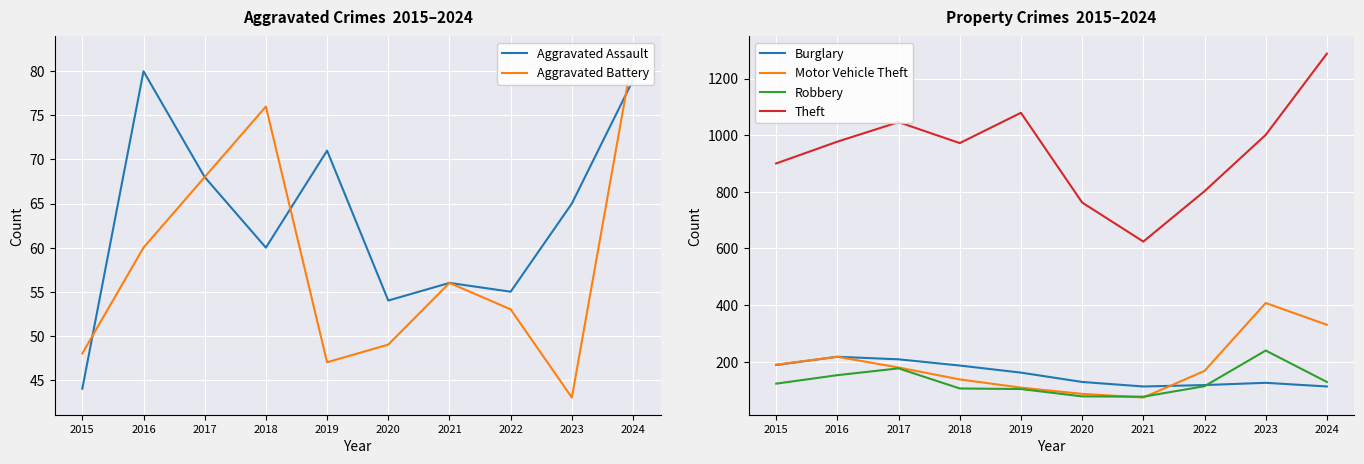

Is the value of Aggravated Battery at 2021 greater than the value of Motor Vehicle Theft at 2016?

No